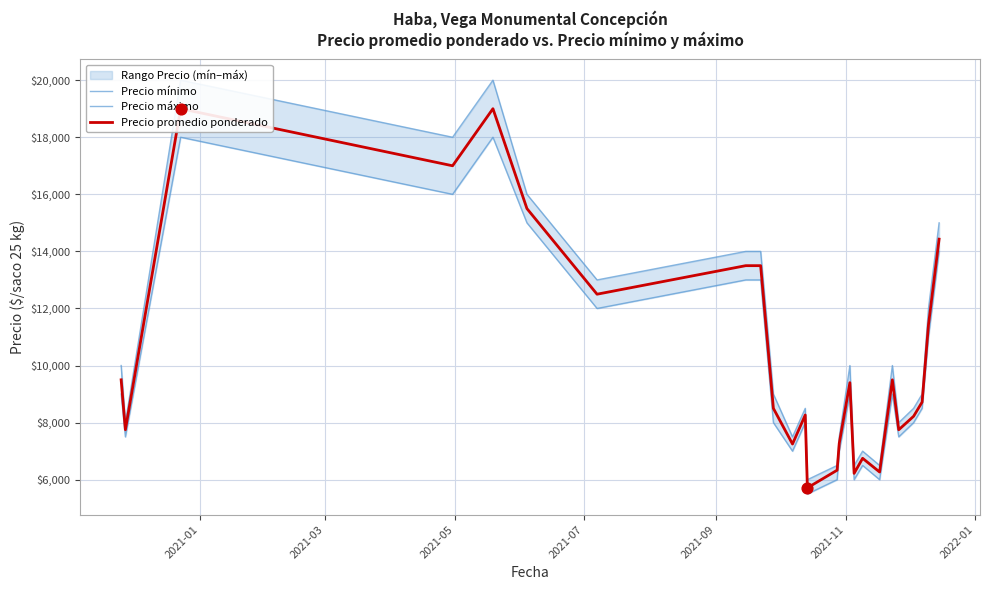

What are all the series names shown in the legend?

Precio mínimo, Precio máximo, Precio promedio ponderado